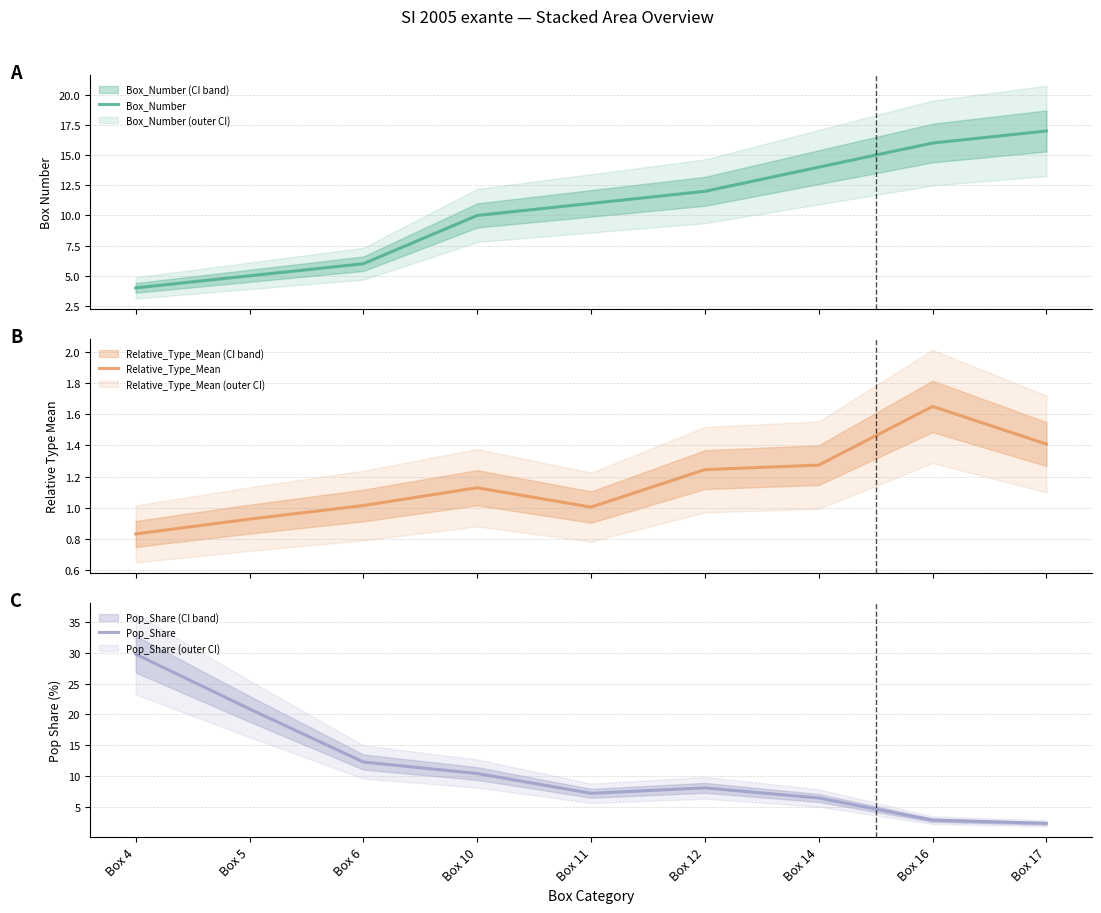

At which label does Box_Number reach its peak?

Box 17